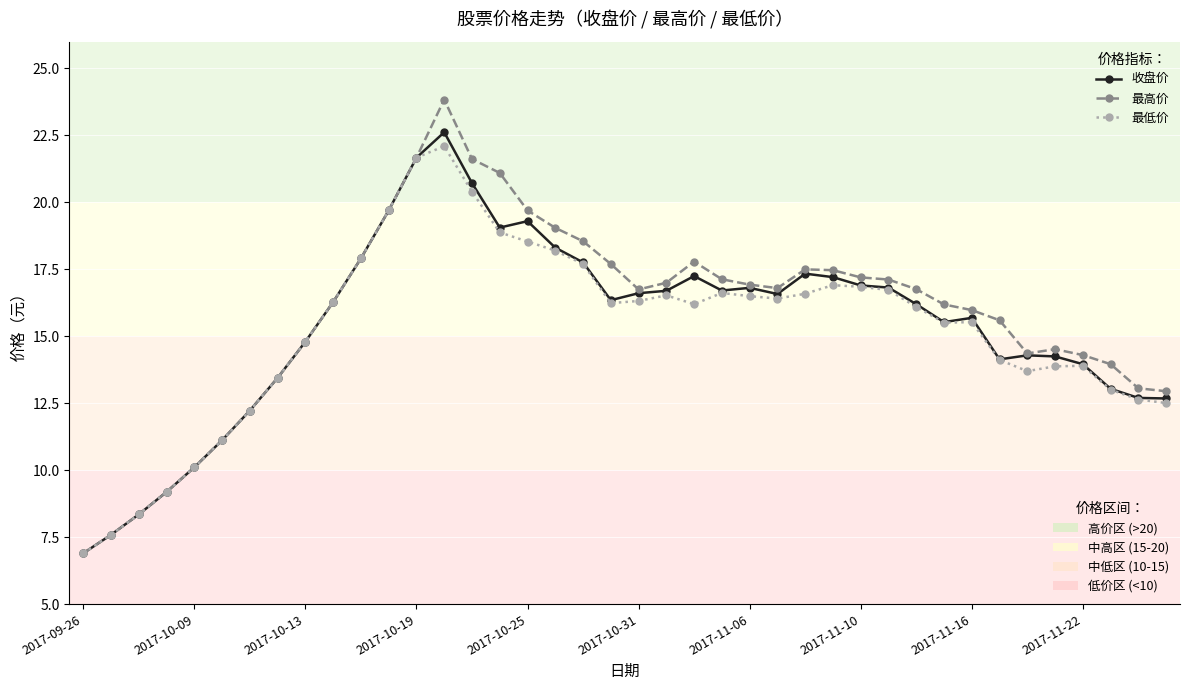

What is the maximum value shown in the chart?

23.8